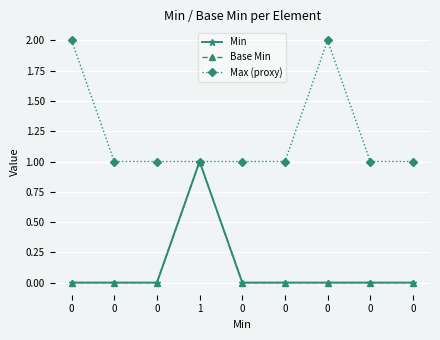

Reading left to right, what are all the values shown in this chart?

Min: 0	0	0	1	0	0	0	0	0
Base Min: 0	0	0	1	0	0	0	0	0
Max (proxy): 2	1	1	1	1	1	2	1	1